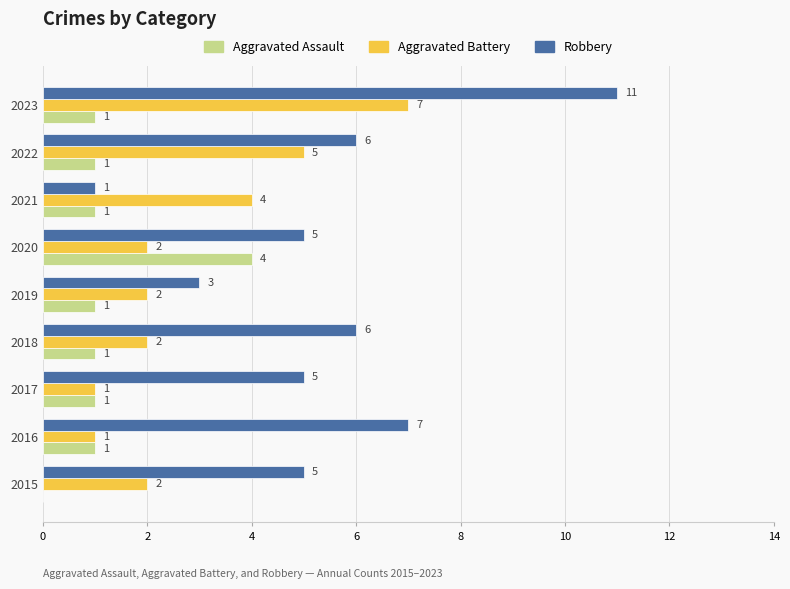

The Aggravated Assault series shows 0 at 2018. True or false?

False